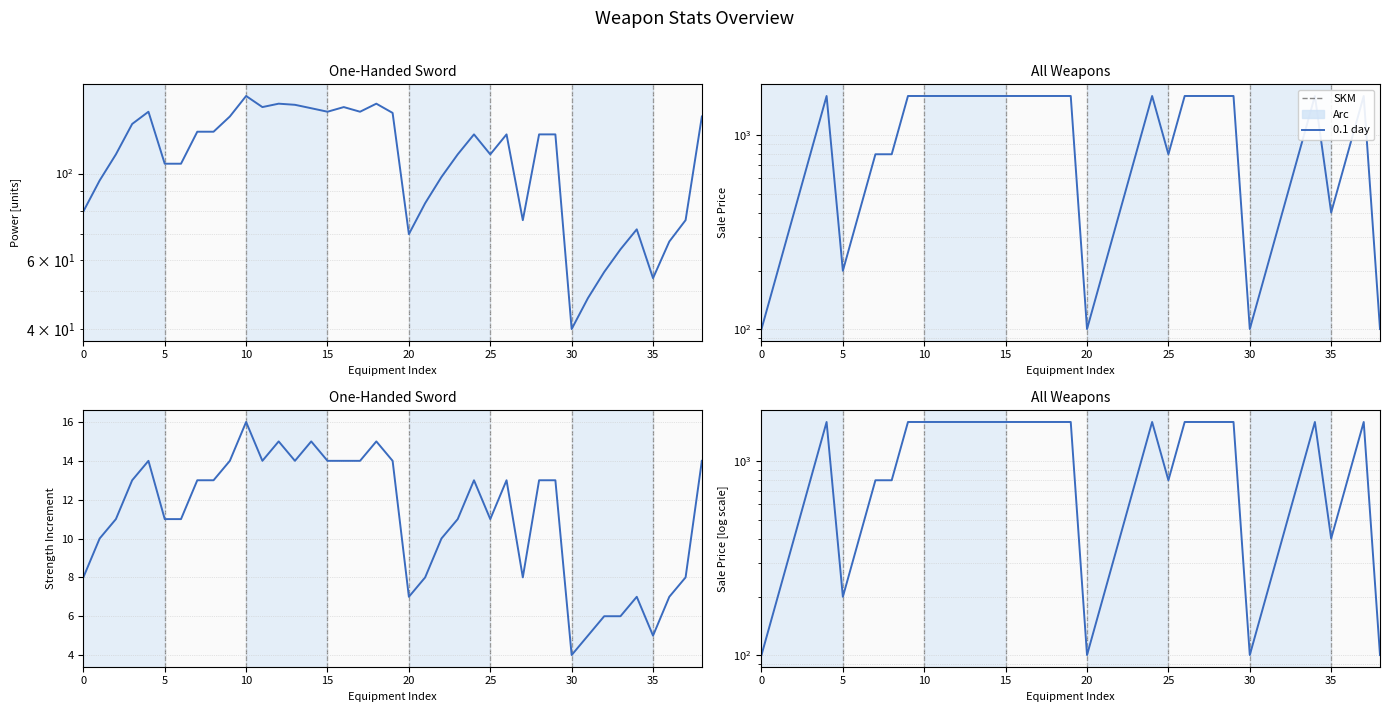

What is the difference between the second highest and second lowest values in the SalePrice series?

1500